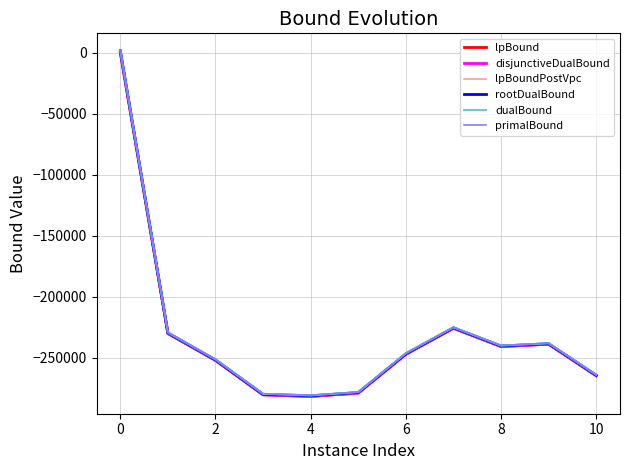

What is the difference between the second highest and second lowest values in the disjunctiveDualBound series?

54540.8